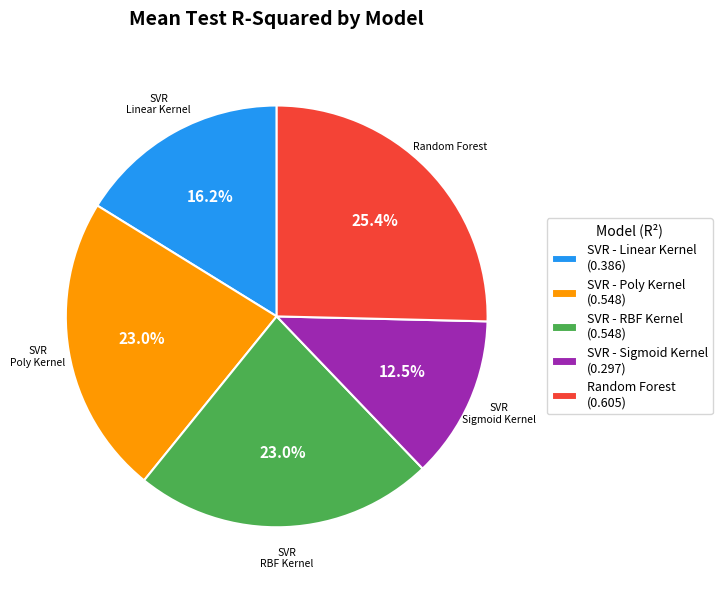

Is the sum of SVR - Linear Kernel (0.386) and Random Forest (0.605) greater than half?

No